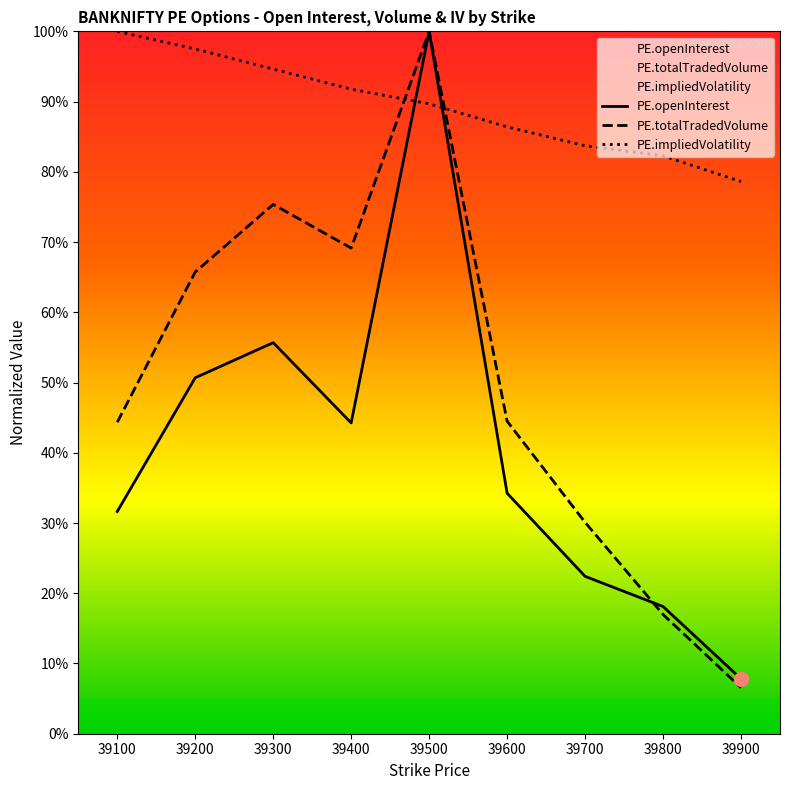

Reading left to right, list all the values displayed in this chart.

PE.openInterest: 39100=0.3	39200=0.5	39300=0.6	39400=0.4	39500=1.0	39600=0.3	39700=0.2	39800=0.2	39900=0.1
PE.totalTradedVolume: 39100=0.4	39200=0.7	39300=0.8	39400=0.7	39500=1.0	39600=0.4	39700=0.3	39800=0.2	39900=0.1
PE.impliedVolatility: 39100=1.0	39200=1.0	39300=0.9	39400=0.9	39500=0.9	39600=0.9	39700=0.8	39800=0.8	39900=0.8